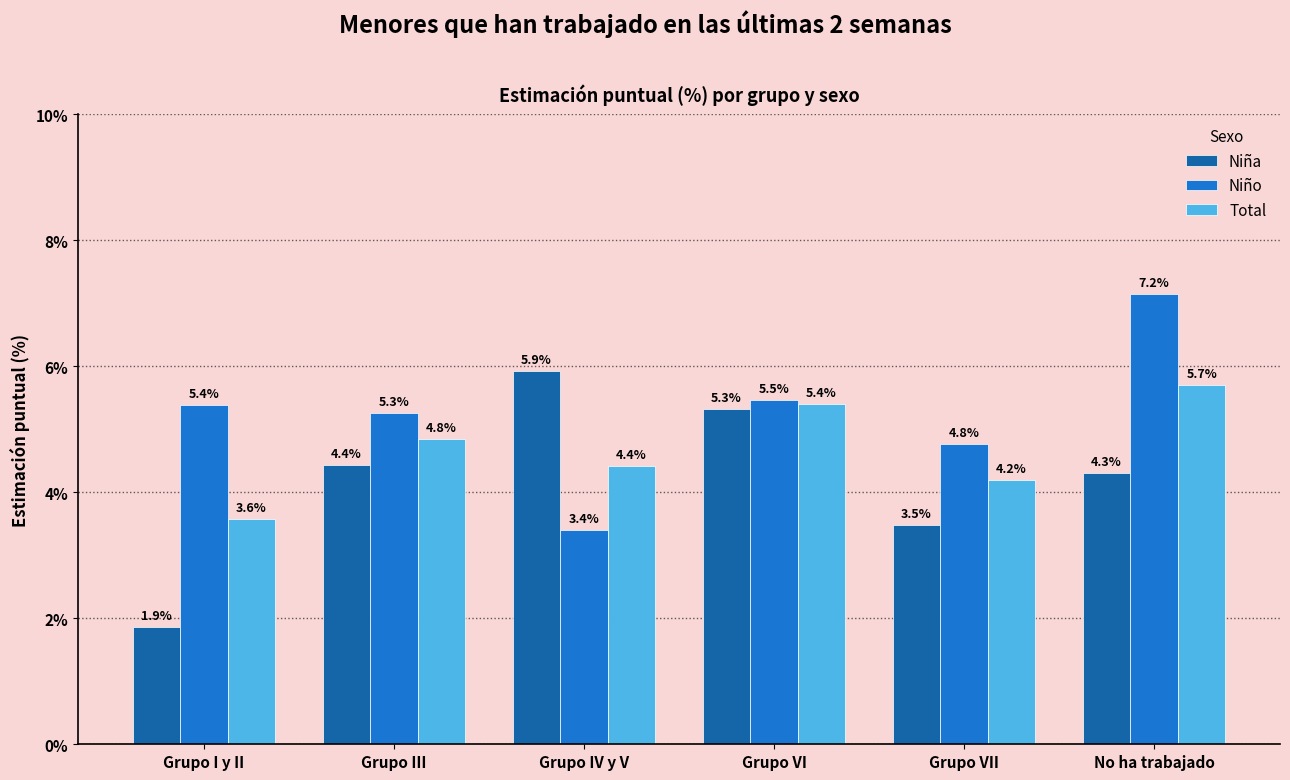

The Niña series shows 1.9 at Grupo I y II. True or false?

True